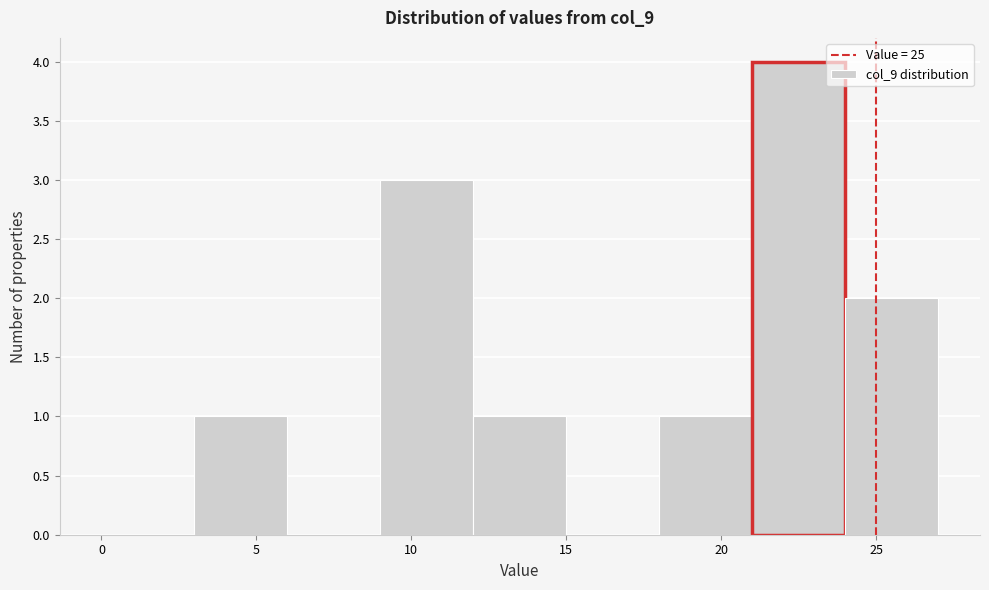

Over which range of the x-axis is the bar tallest?

21 to 24